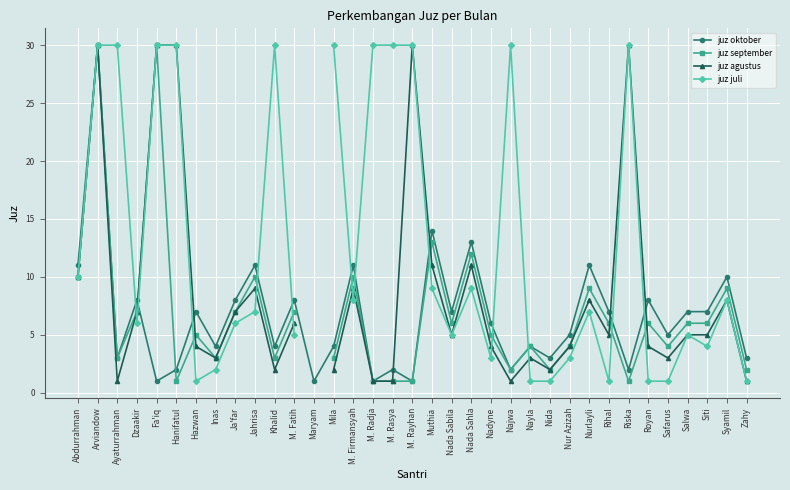

How many interior local valleys does the juz september series have?

9